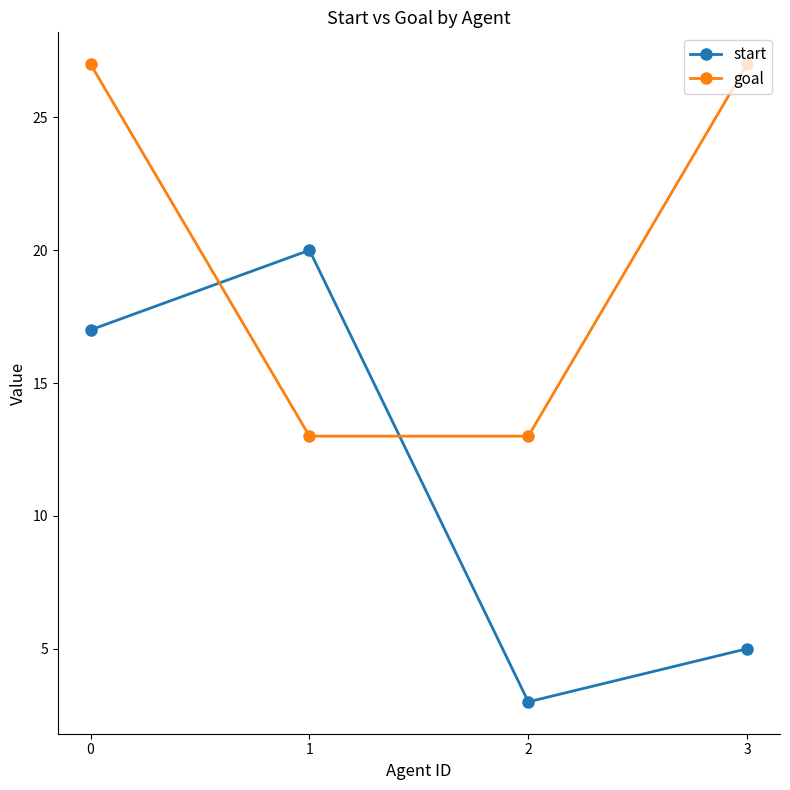

Between which two adjacent categories do goal and start first intersect?

0 and 1